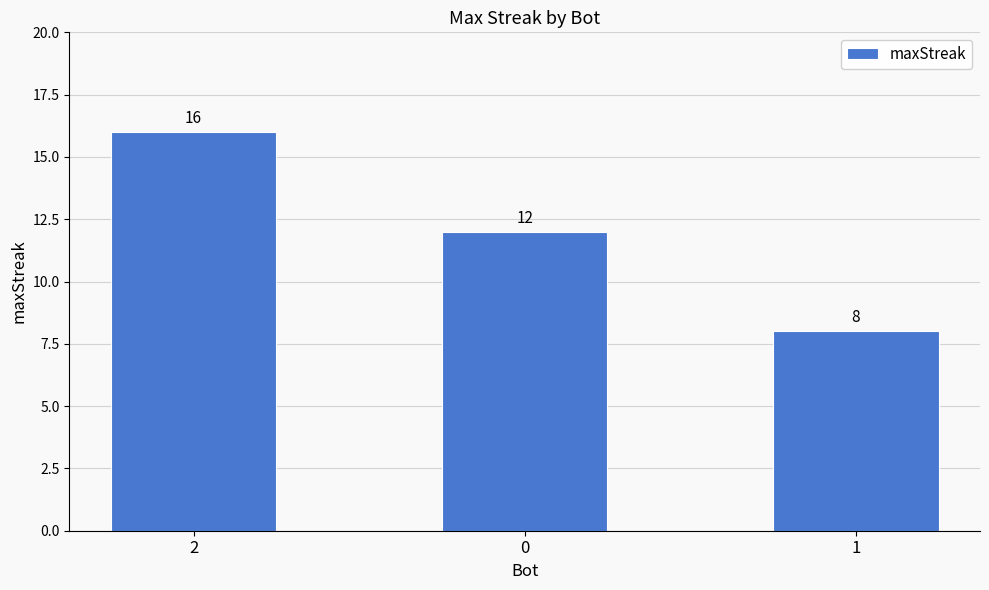

What is the label of the 3rd bar from the right?

2